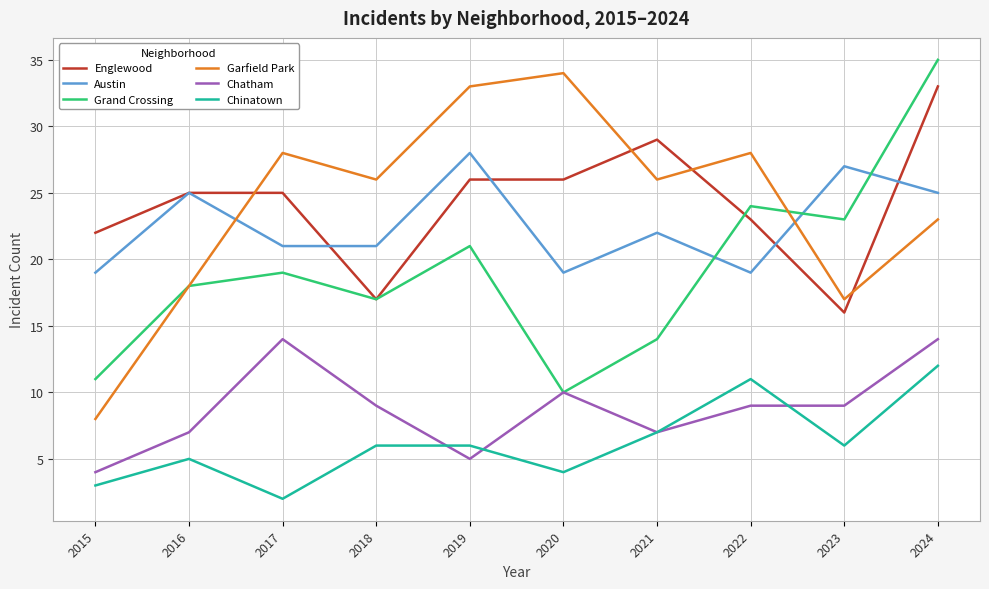

Which series has the largest range (max minus min)?

Garfield Park